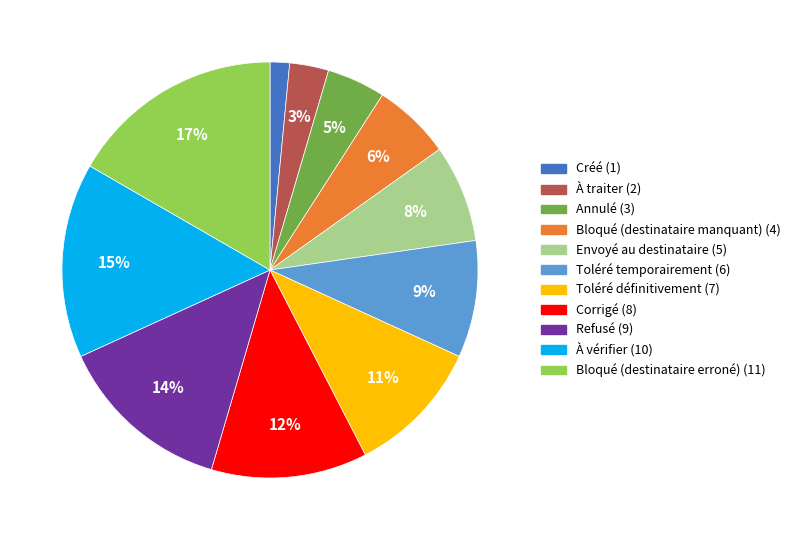

Is it true that Toléré définitivement is 4% of the pie?

False